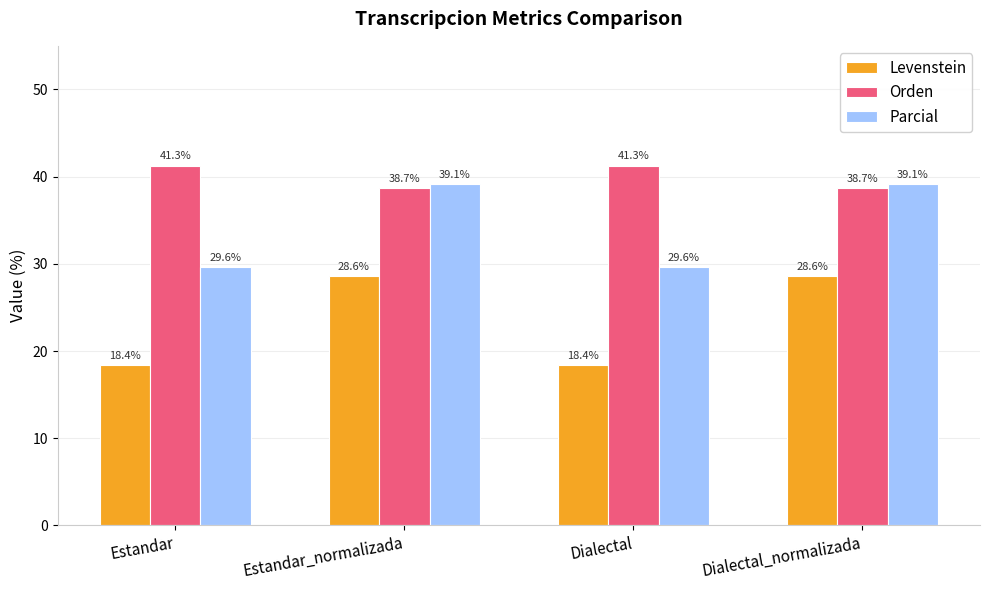

Is the value of Orden at Dialectal greater than the value of Parcial at Dialectal?

Yes